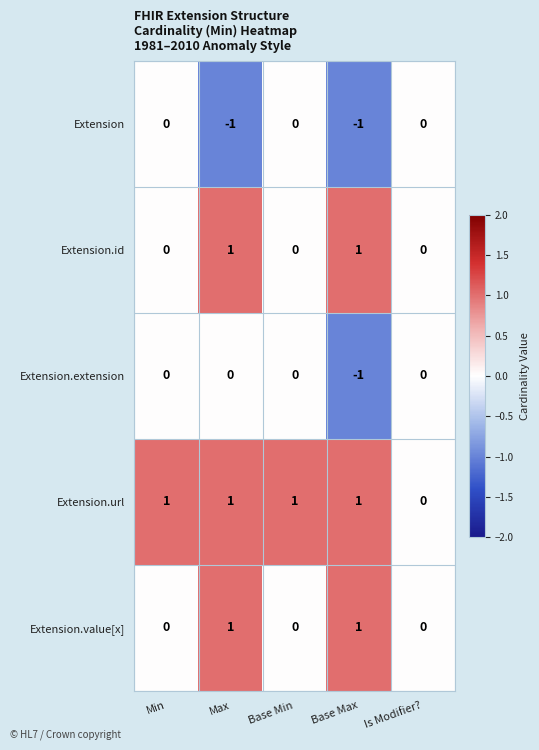

Is the value of Extension.extension at Max greater than the value of Extension at Max?

Yes